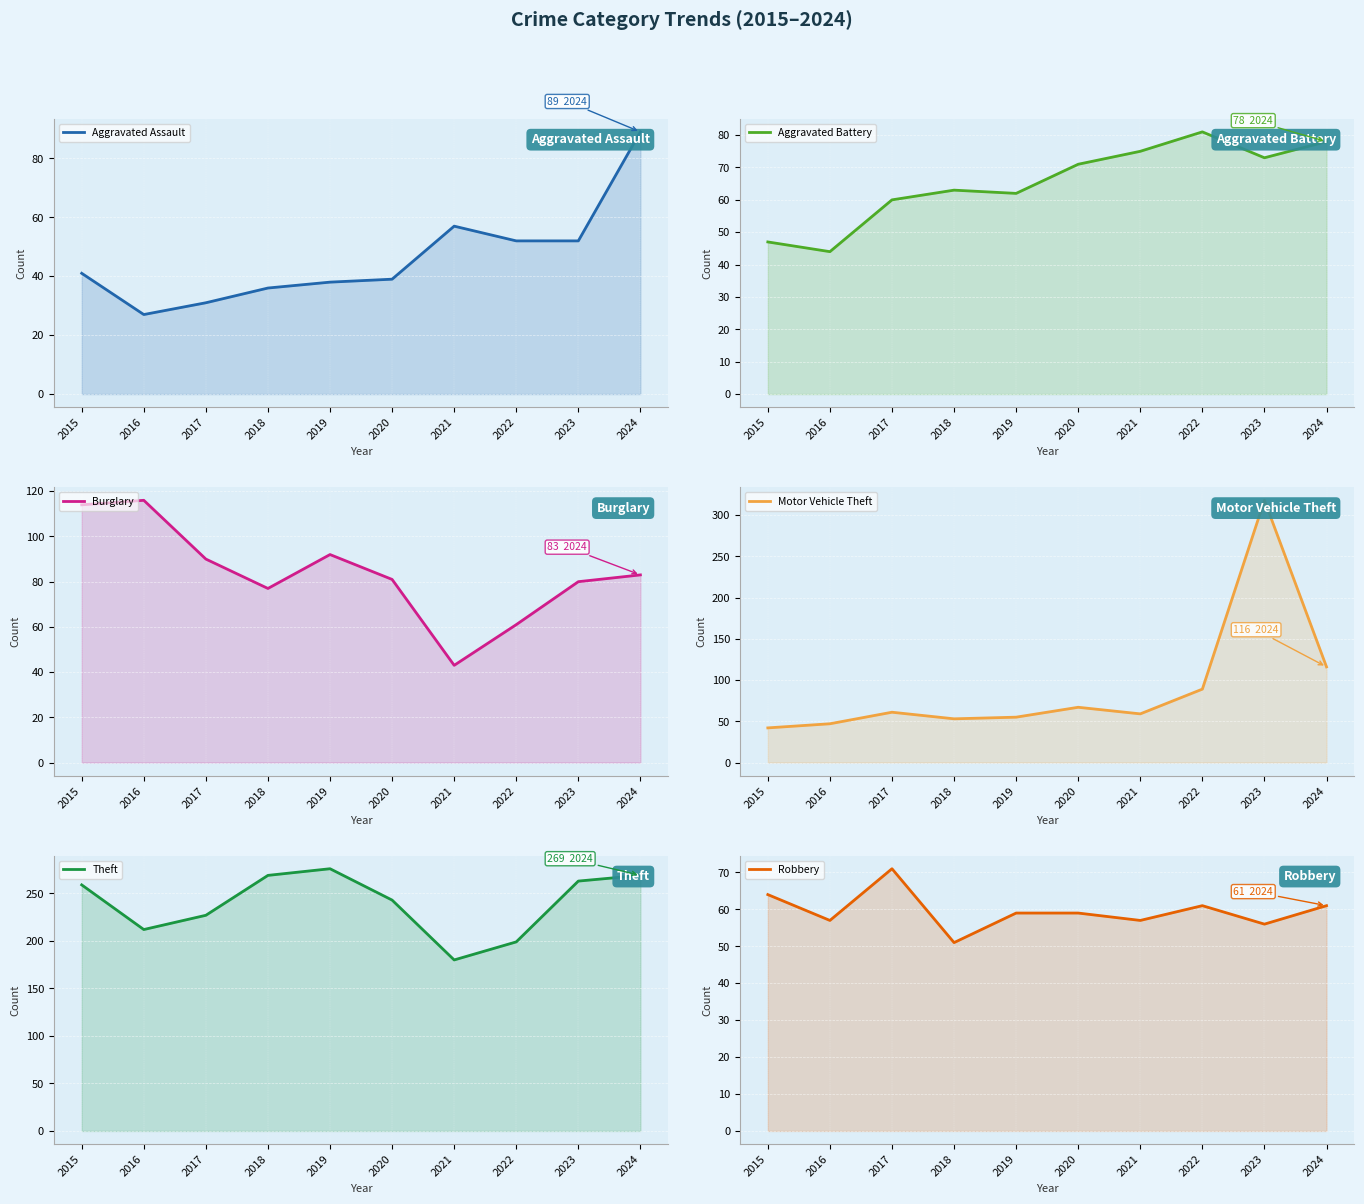

How many lines are shown in the chart?

6